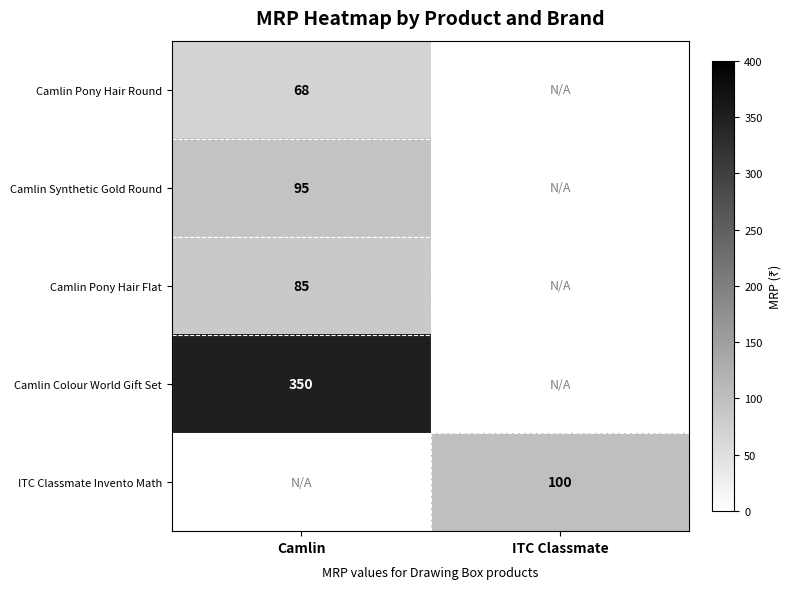

The Camlin Synthetic Gold Round series shows 56 at Camlin. True or false?

False